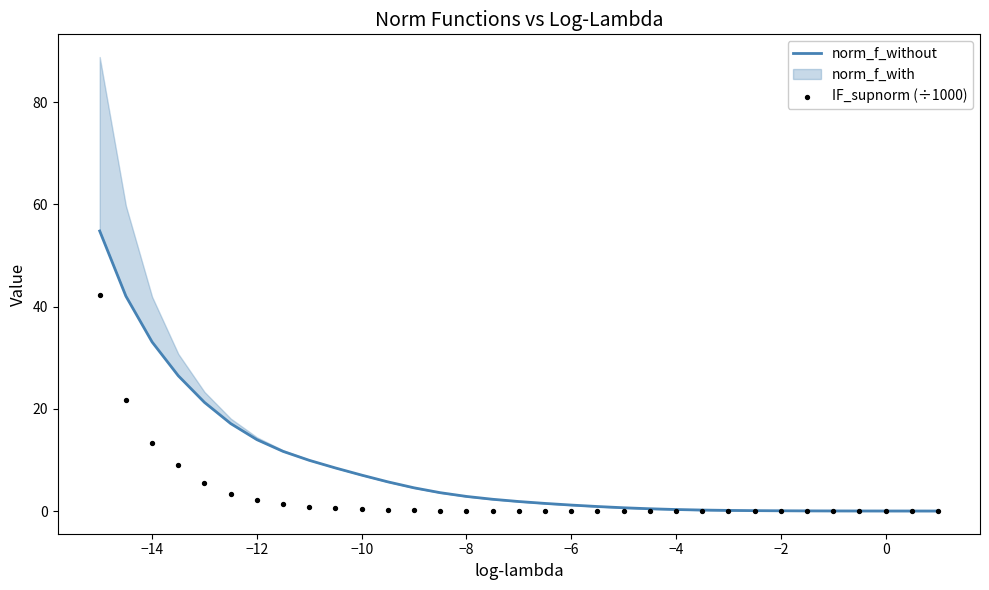

Which series has the largest total across all categories?

norm_f_without